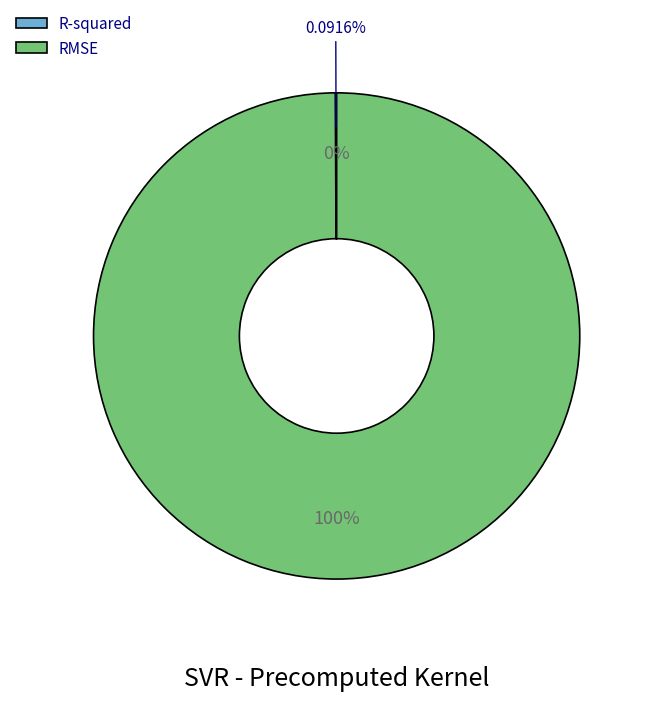

Which has a higher value, R-squared or RMSE?

RMSE